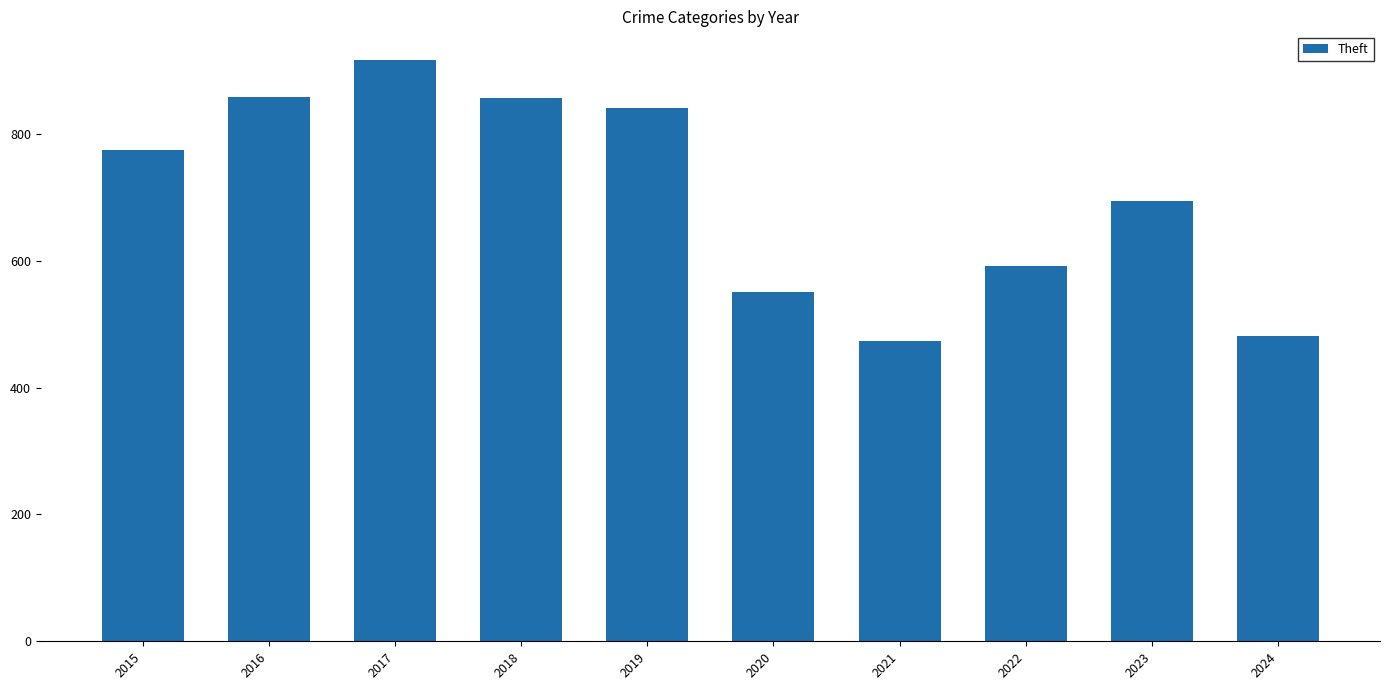

Where is the data nearest to the value 695?

2023